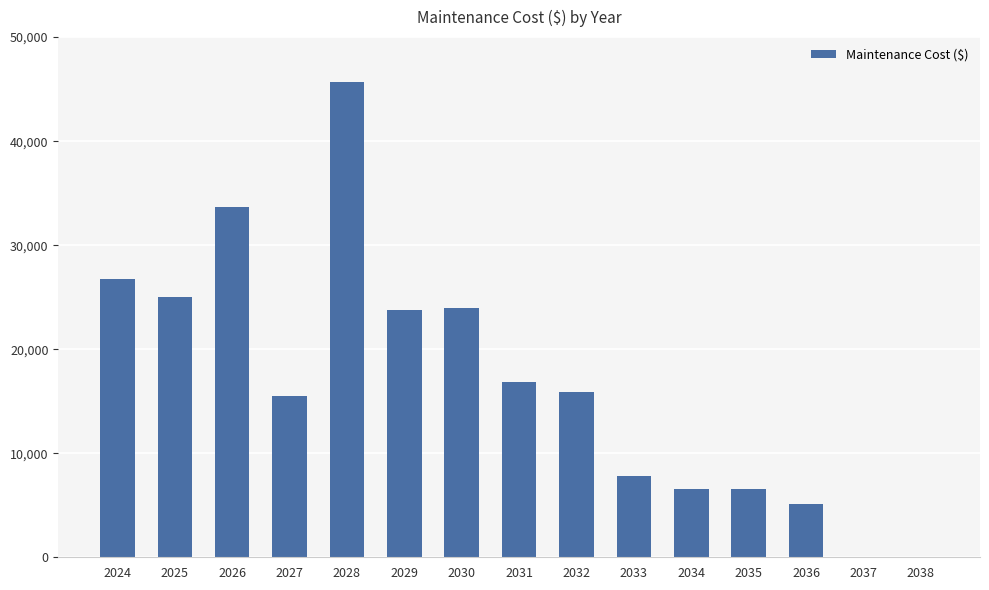

What is the change in value from 2028 to 2032?

-29777.8